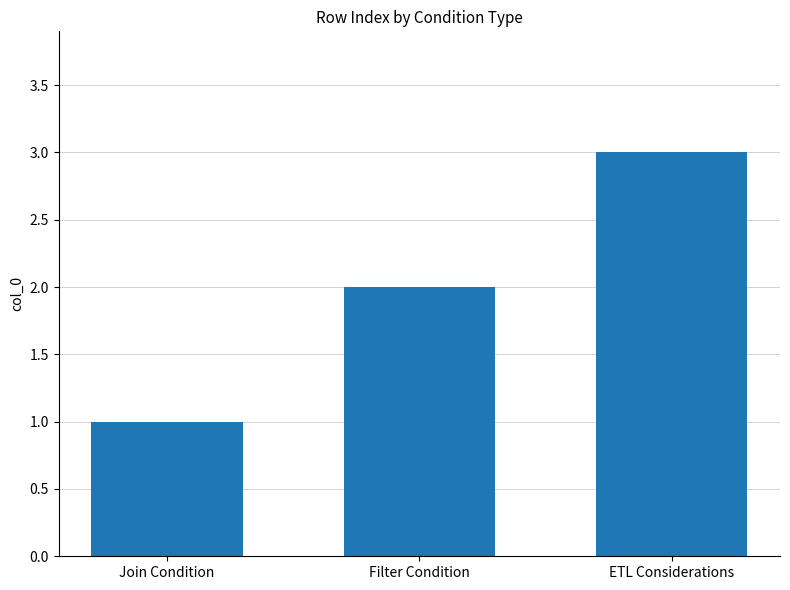

List the labels in order of value, largest first.

ETL Considerations, Filter Condition, Join Condition